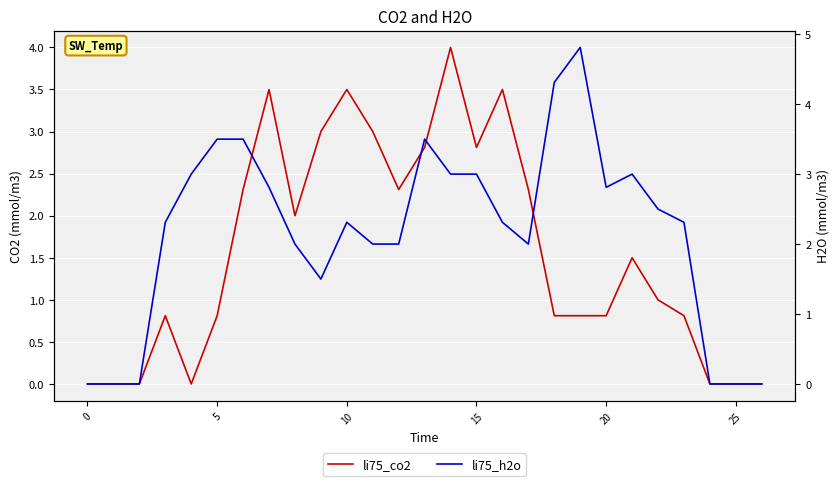

True or false: li75_h2o and li75_co2 intersect in this chart.

True